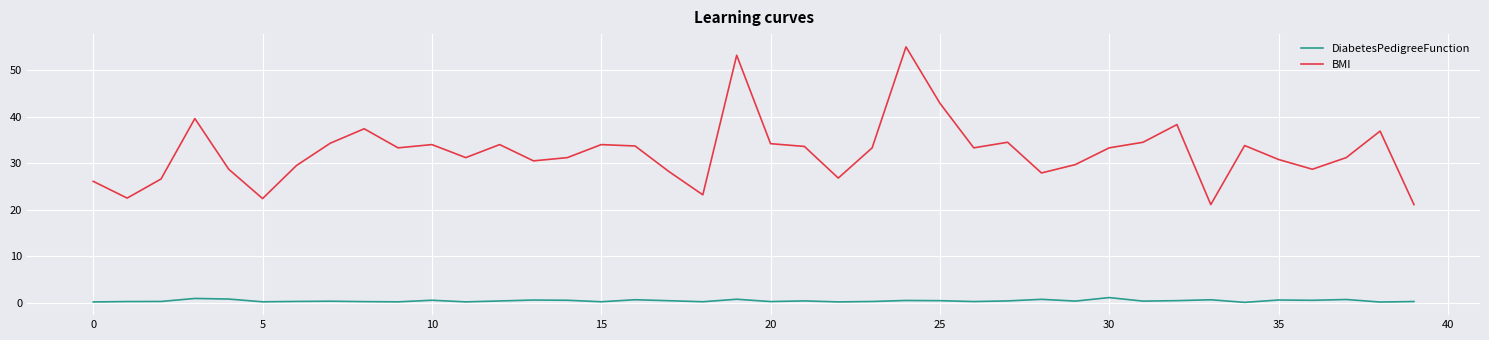

Is this an area chart (filled region under the line)?

No